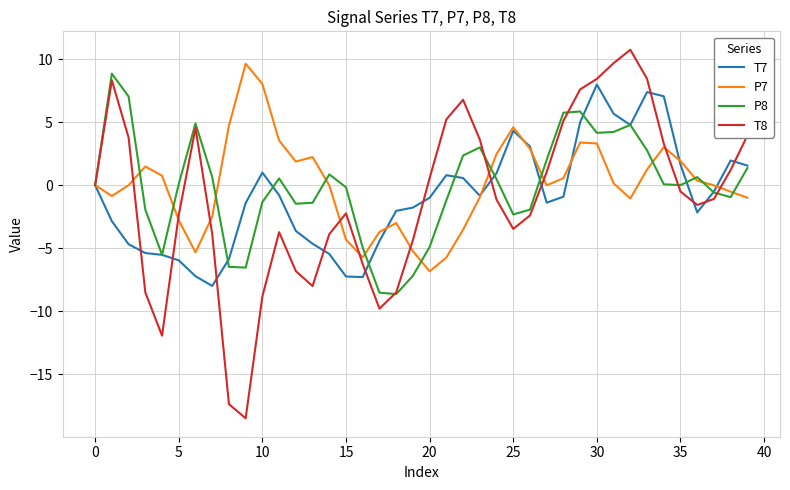

Which series has the largest range (max minus min)?

T8